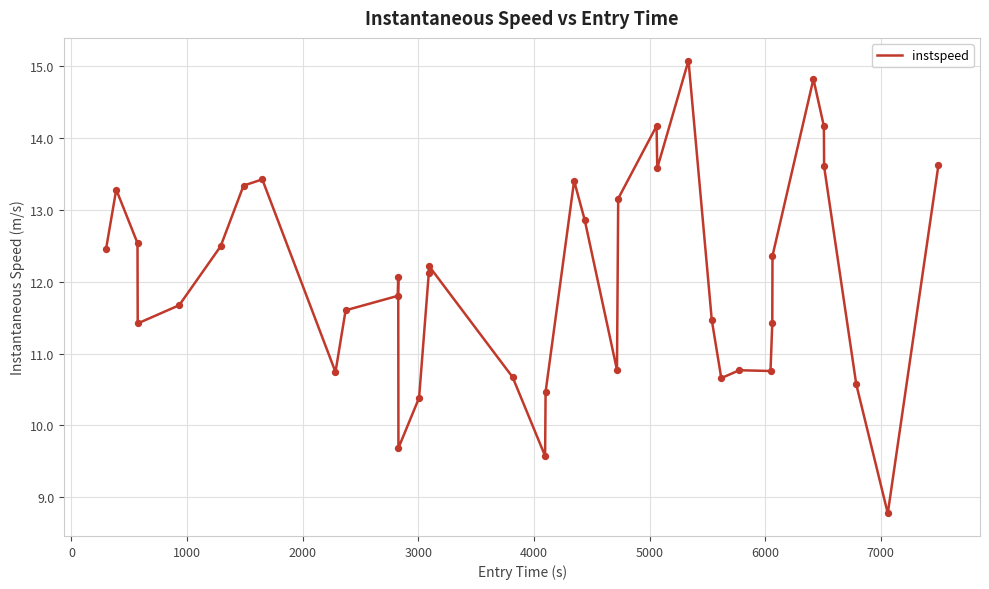

What is the difference between the maximum and minimum values?

6.3